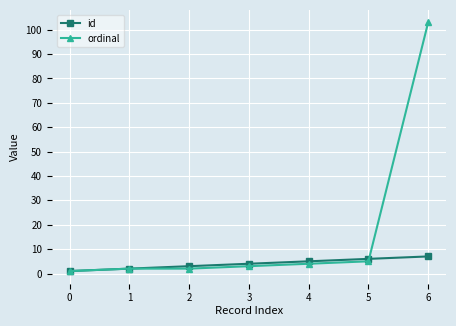

Reading right to left, what are all the values shown in this chart?

id: 6=7	5=6	4=5	3=4	2=3	1=2	0=1
ordinal: 6=103	5=5	4=4	3=3	2=2	1=2	0=1